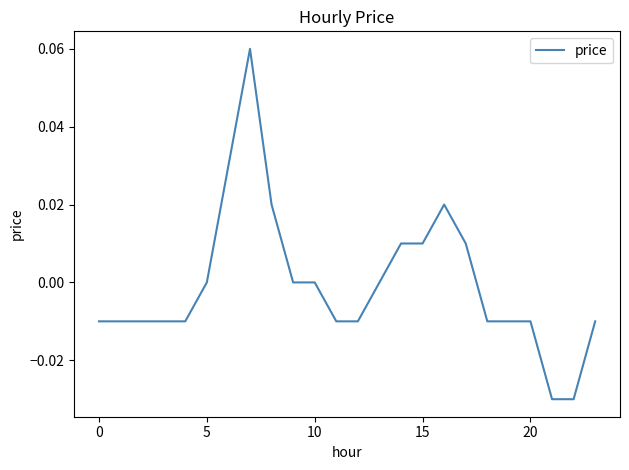

Does the chart have visible grid lines?

No